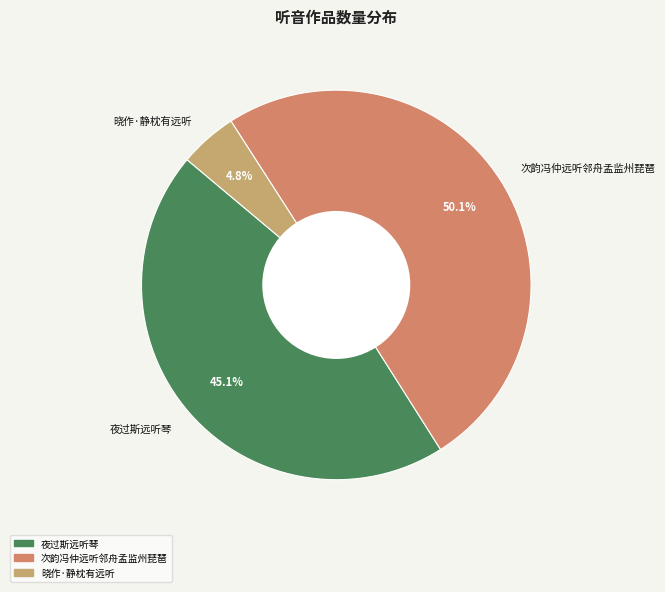

Which has a higher value, 夜过斯远听琴 or 次韵冯仲远听邻舟孟监州琵琶?

次韵冯仲远听邻舟孟监州琵琶